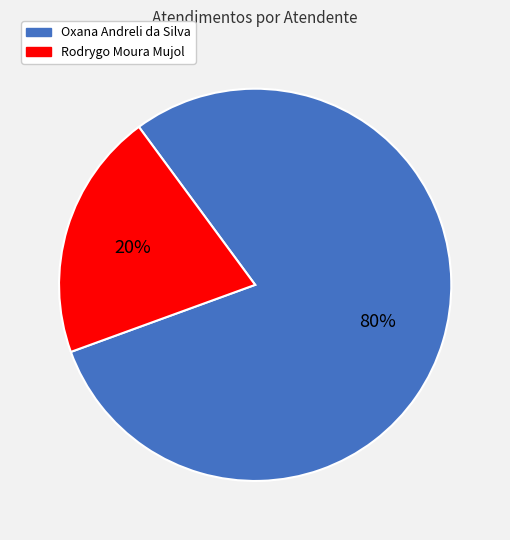

To the nearest percent, what is the combined percentage of Rodrygo Moura Mujol and Oxana Andreli da Silva?

100%